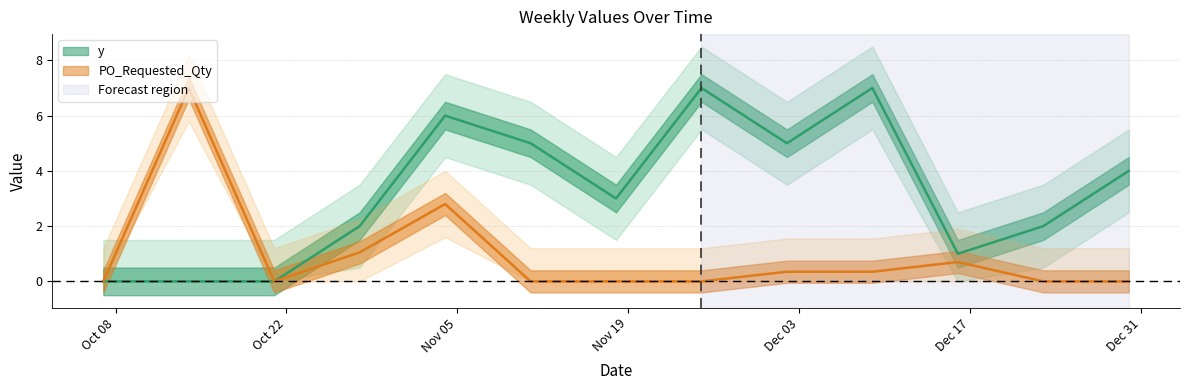

Reading right to left, extract all data points from this chart.

y: 4.0	2.0	1.0	7.0	5.0	7.0	3.0	5.0	6.0	2.0	0.0	0.0	0.0
PO_Requested_Qty: 0.0	0.0	0.7	0.4	0.4	0.0	0.0	0.0	2.8	1.1	0.0	7.0	0.0